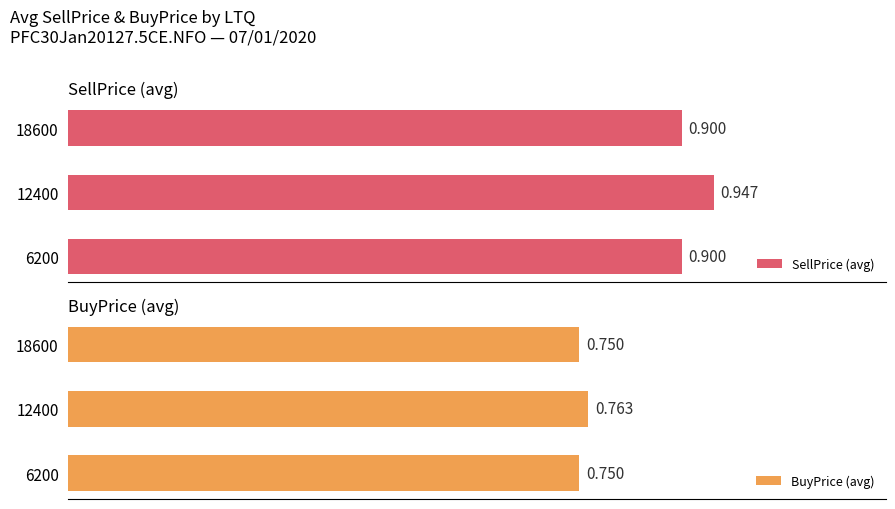

What is the value of the SellPrice (avg) bar at the 3rd from the left?

0.9